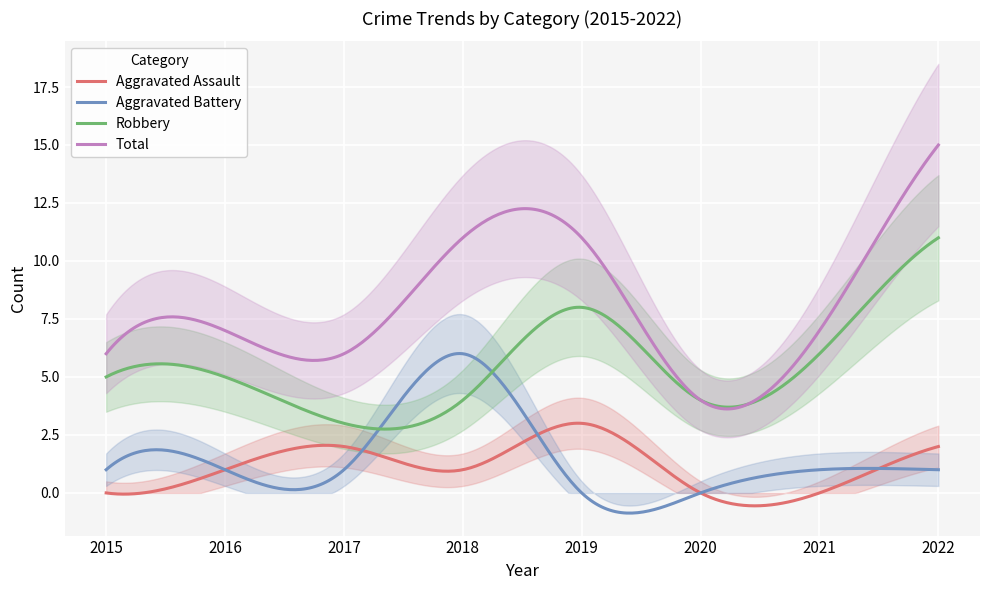

Which series ends up on top after the final intersection of Aggravated Assault and Aggravated Battery?

Aggravated Assault